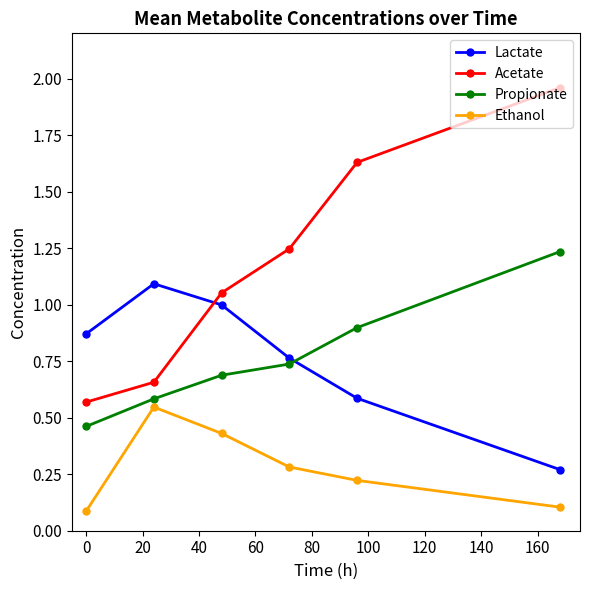

What is the sum of all Acetate values?

7.1